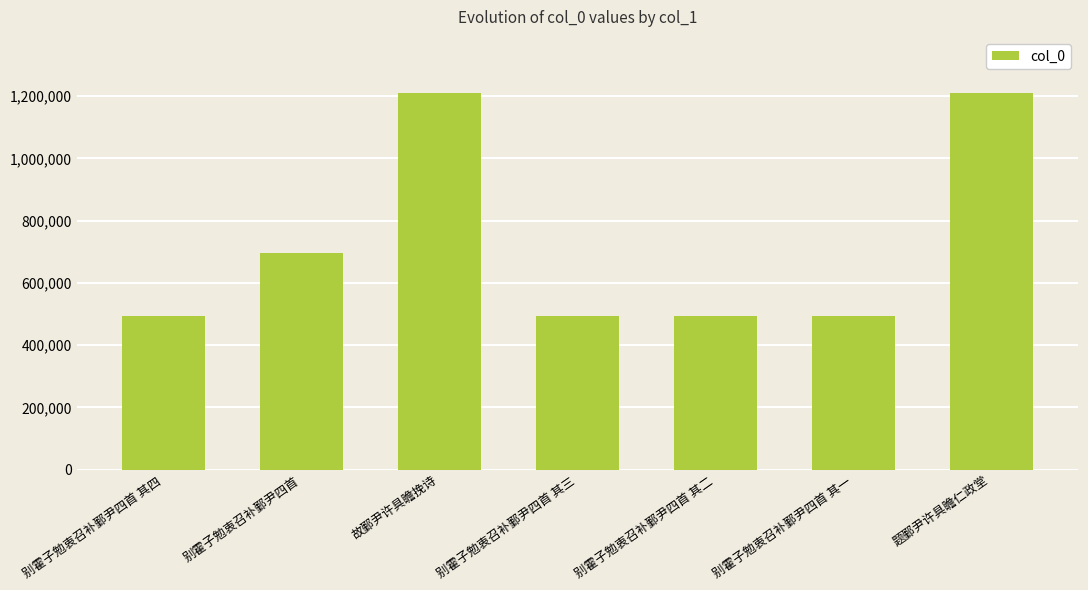

How many bars are there in total?

7